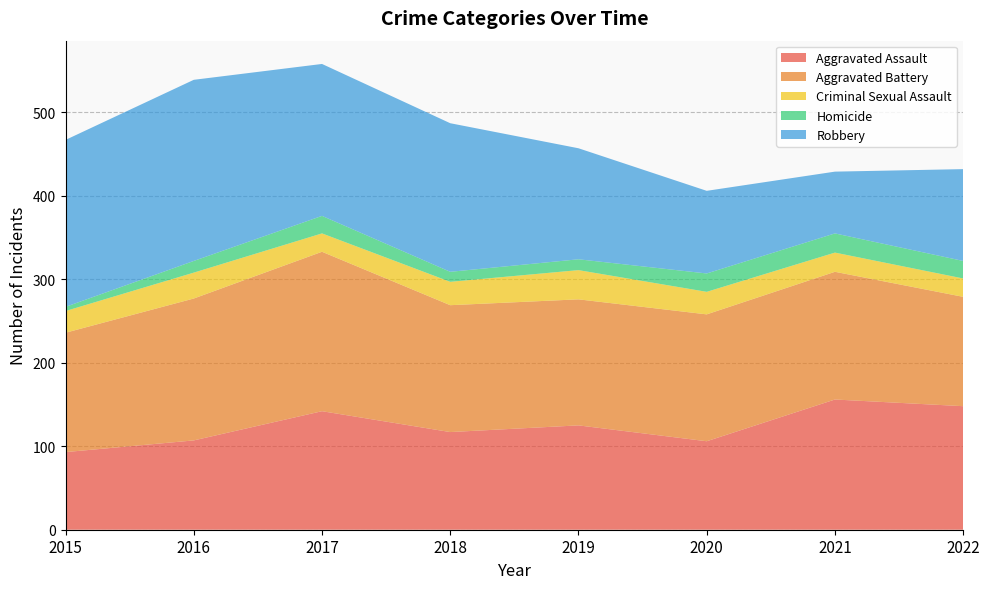

Reading right to left, transcribe all the data shown in this chart.

Aggravated Assault: 148	156	106	125	117	142	107	93
Aggravated Battery: 131	153	152	151	152	191	170	143
Criminal Sexual Assault: 22	23	27	35	28	22	31	26
Homicide: 21	23	22	13	12	21	14	5
Robbery: 110	74	99	133	178	182	217	200